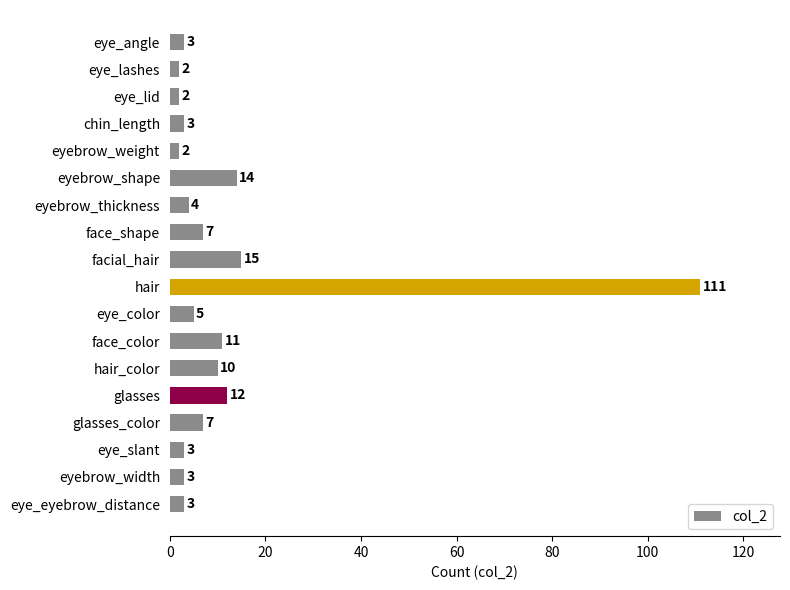

How many series are shown in this chart?

1